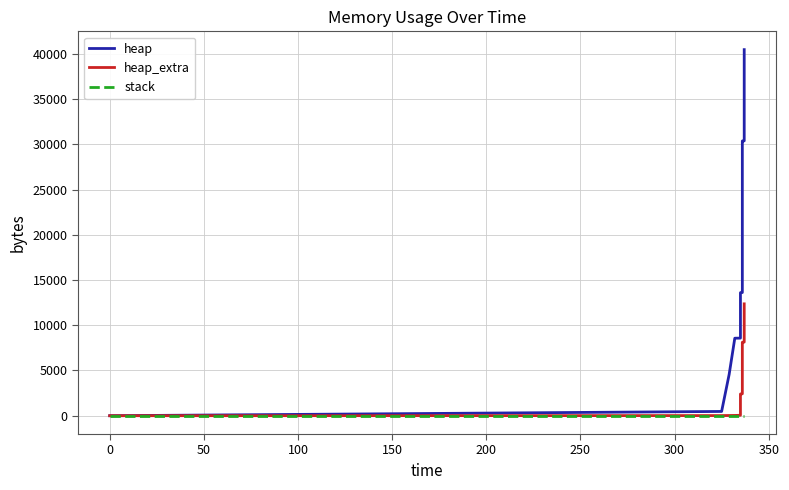

What is the difference between the second highest and minimum values in the heap series?

40428